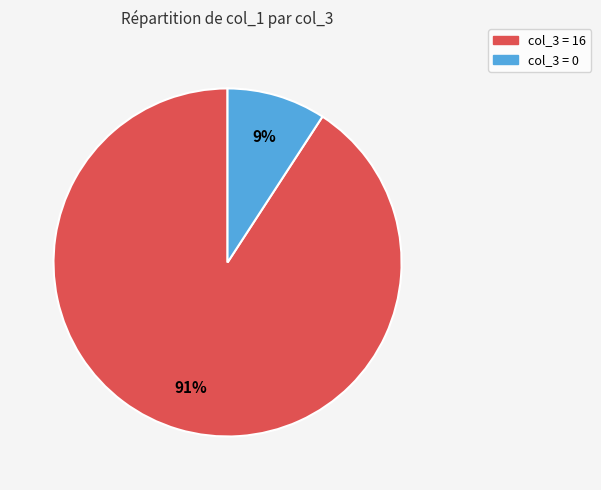

Is there any slice that represents more than half of the pie?

Yes